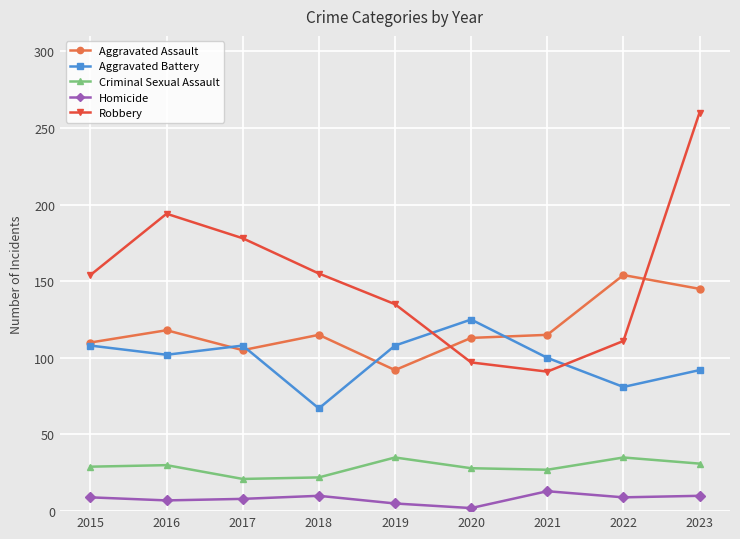

How many lines are shown in the chart?

5